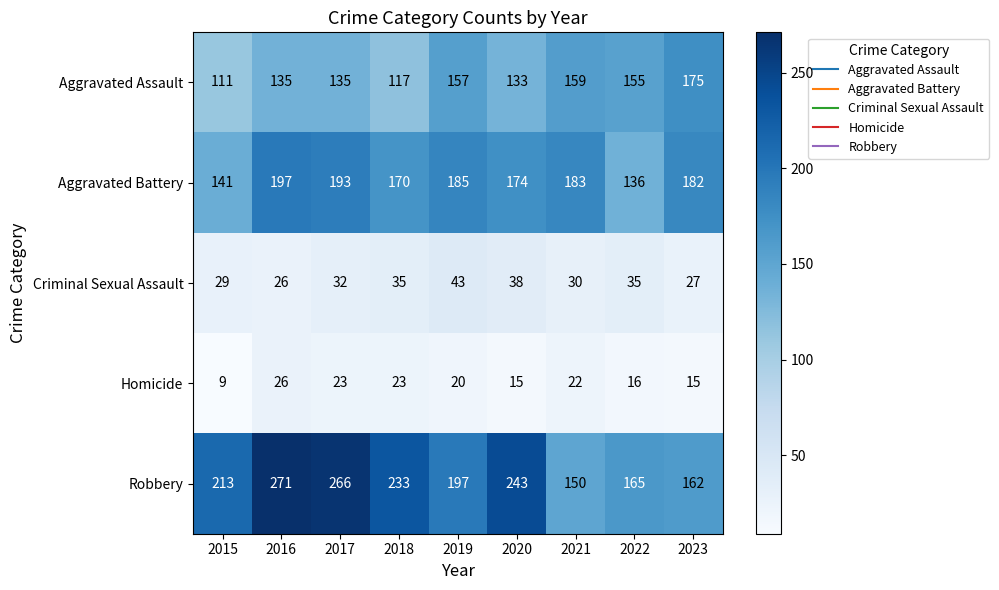

What is the greatest value displayed?

271